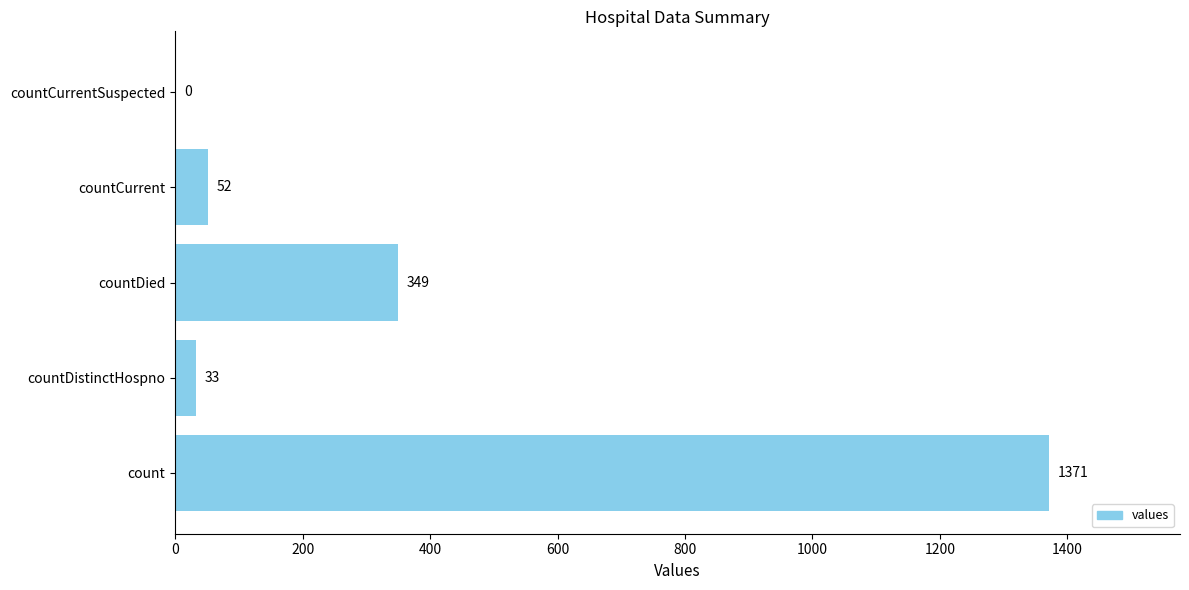

What is the sum of the values at countDistinctHospno and countCurrentSuspected?

33